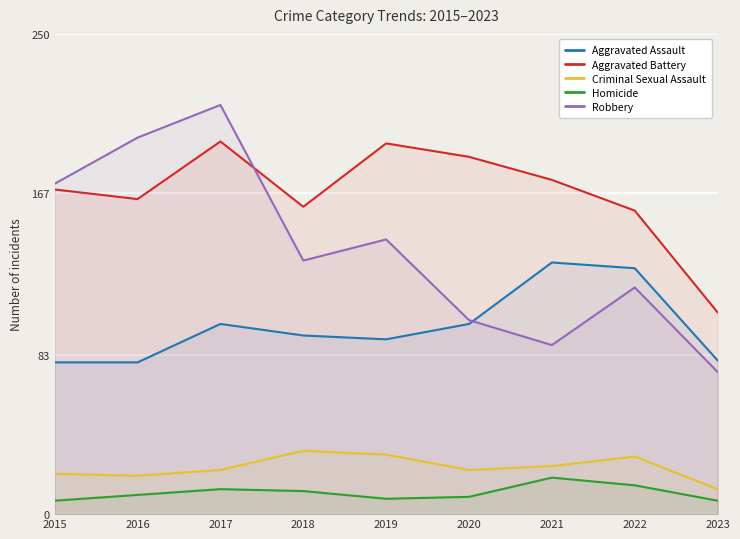

Which series has the widest spread of values?

Robbery